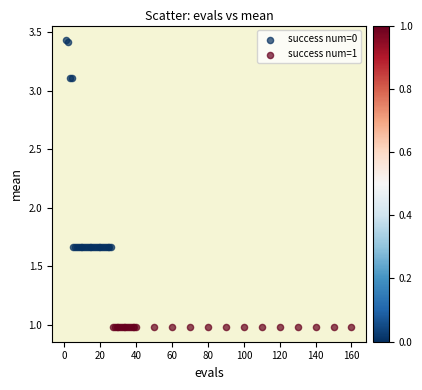

Which series contains the highest Y value?

success num=0